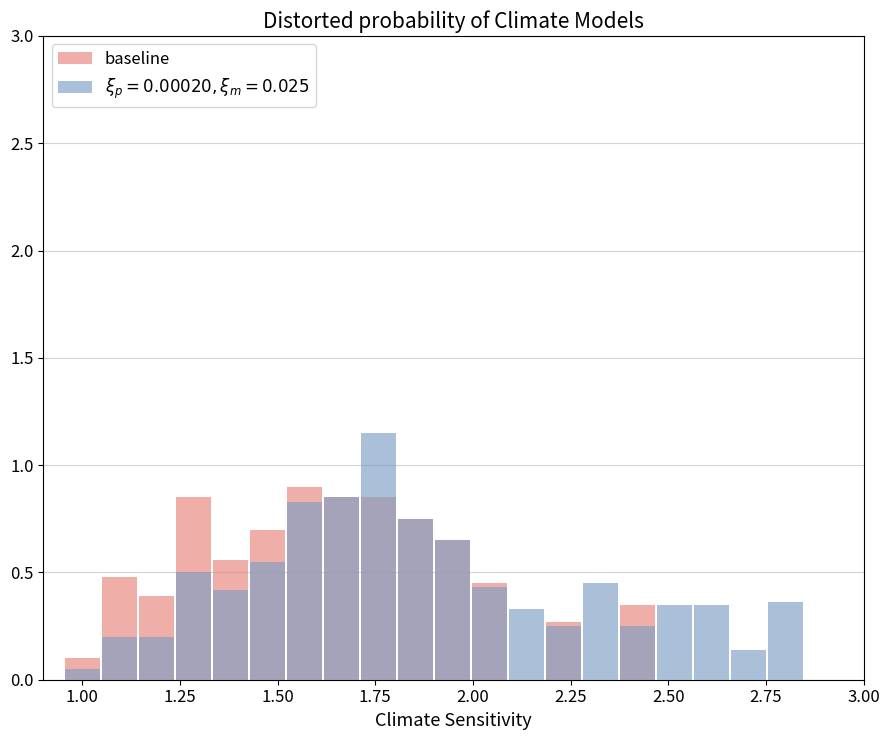

What is the value of the 4th bar from the left?

0.8